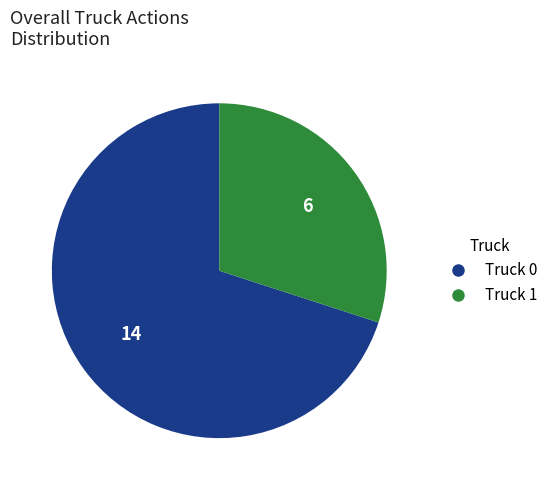

Which category accounts for the majority?

Truck 0